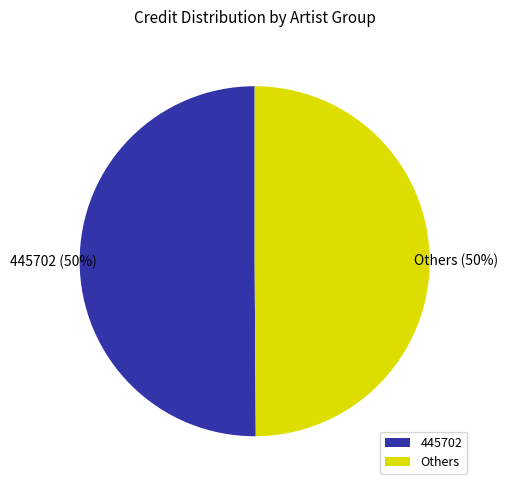

To the nearest percent, what percentage of the pie is Others?

50%